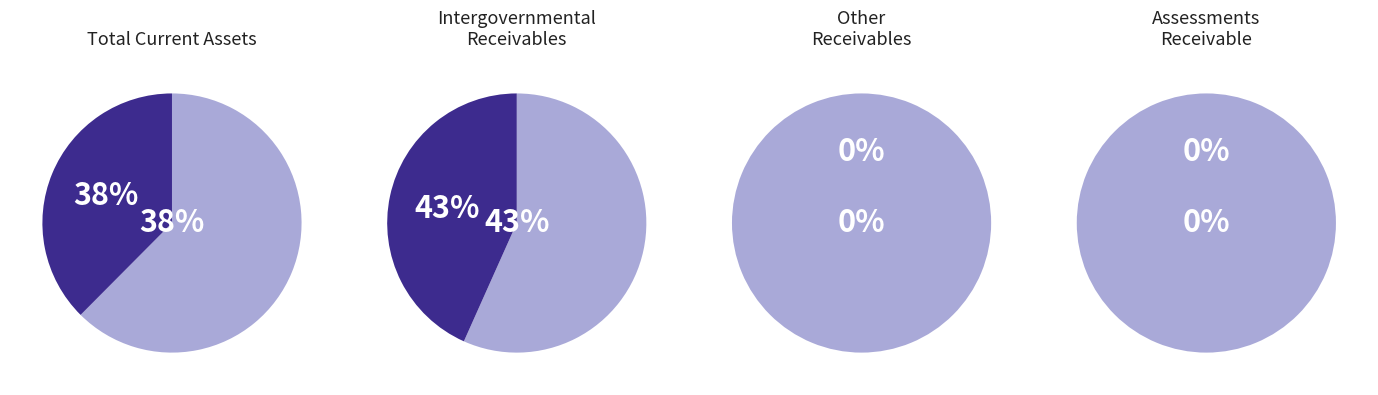

Which slice is the largest?

Total Current Assets